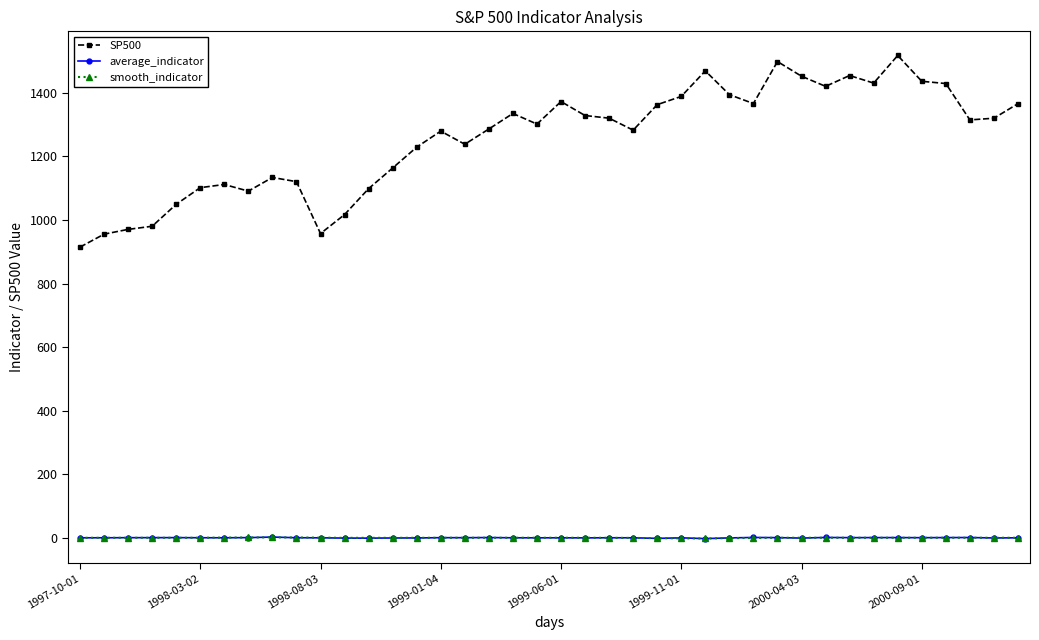

What is the maximum value for smooth_indicator?

1.3